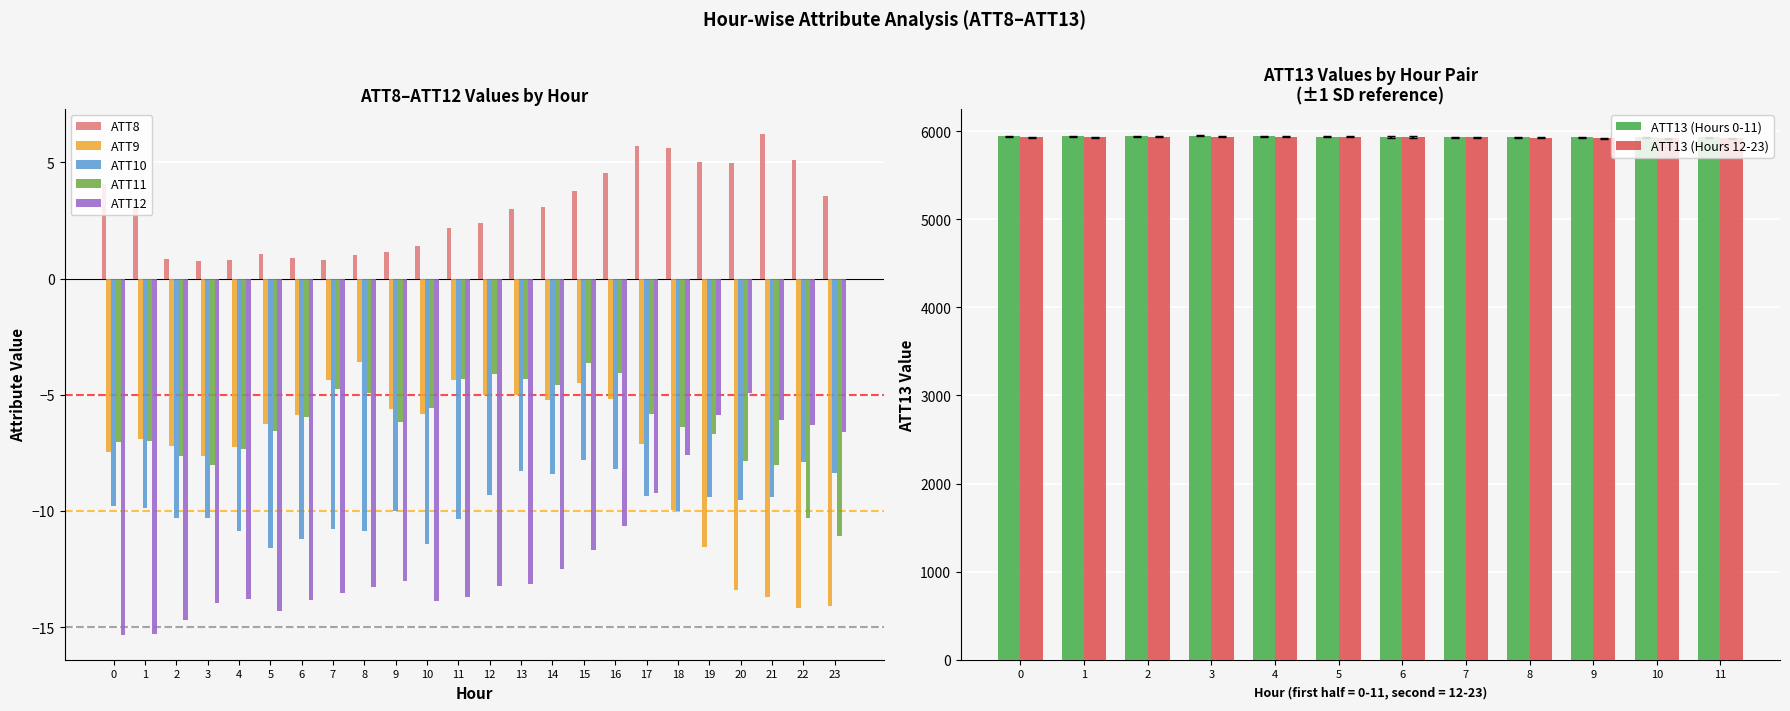

The value of ATT9 at 22 is -14.2. True or false?

True